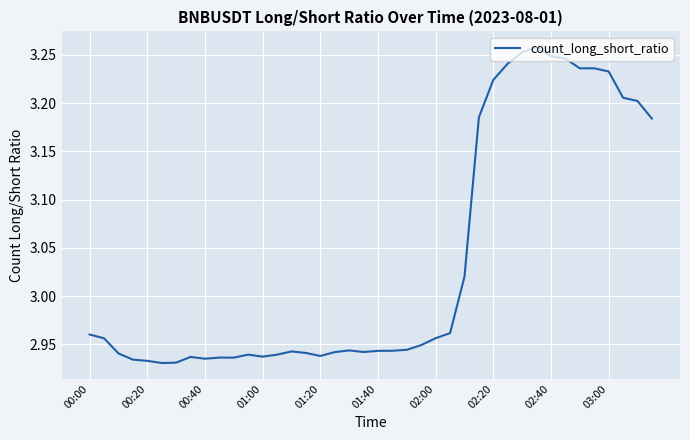

What is the difference between the maximum and minimum values?

0.3